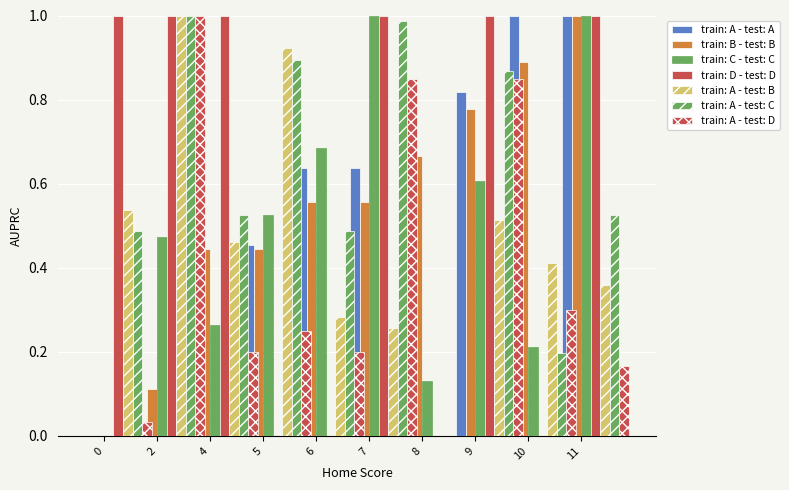

Which series changed the most between 8 and 10?

Minute